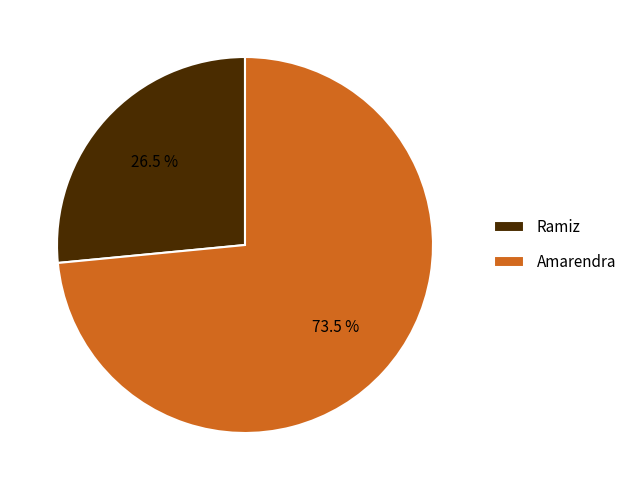

Which has a higher value, Ramiz or Amarendra?

Amarendra